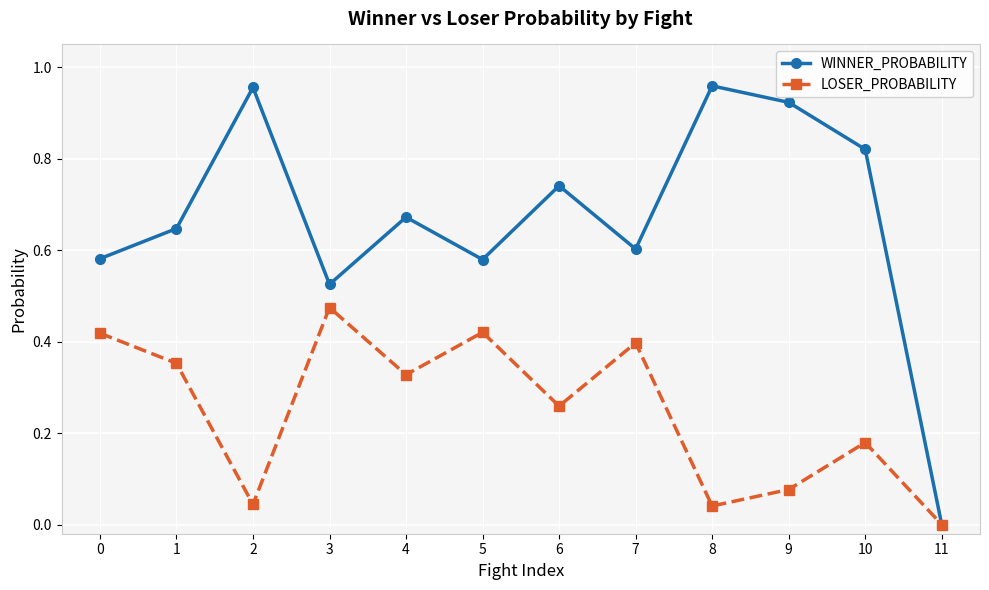

List the series in order of their overall mean, lowest first.

LOSER_PROBABILITY, WINNER_PROBABILITY